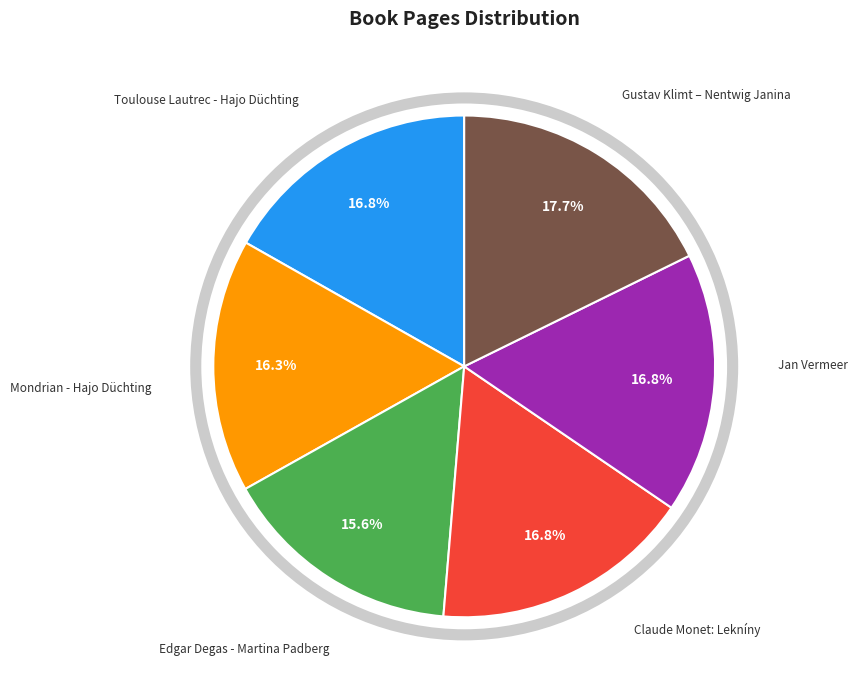

Is there any slice that represents more than half of the pie?

No